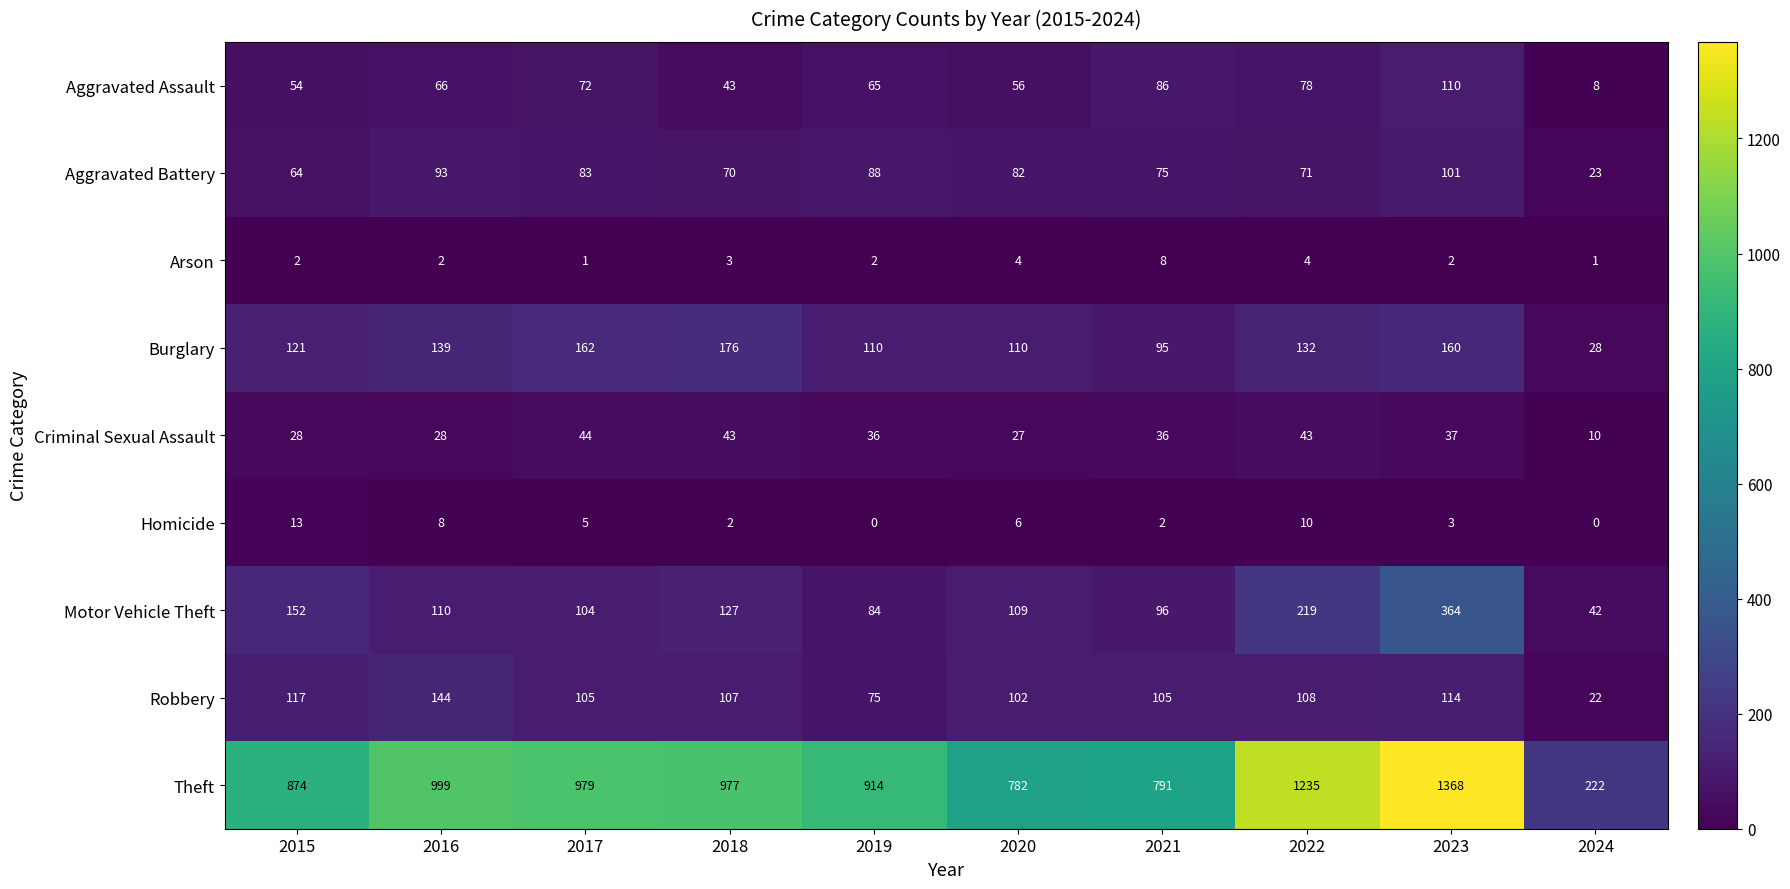

Rank the series by their maximum value, from lowest to highest.

Arson, Homicide, Criminal Sexual Assault, Aggravated Battery, Aggravated Assault, Robbery, Burglary, Motor Vehicle Theft, Theft